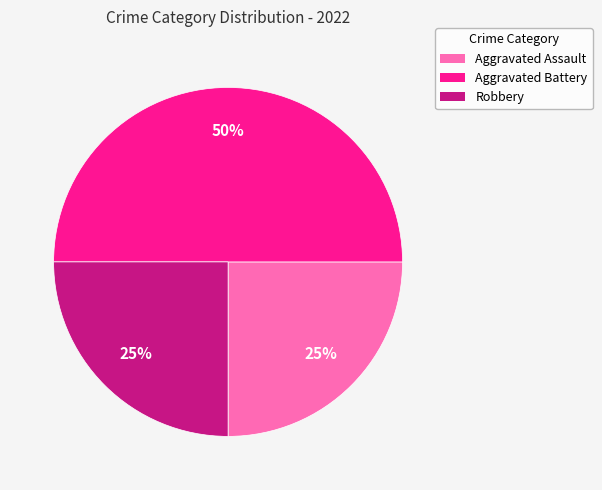

How many segments does this pie chart have?

3